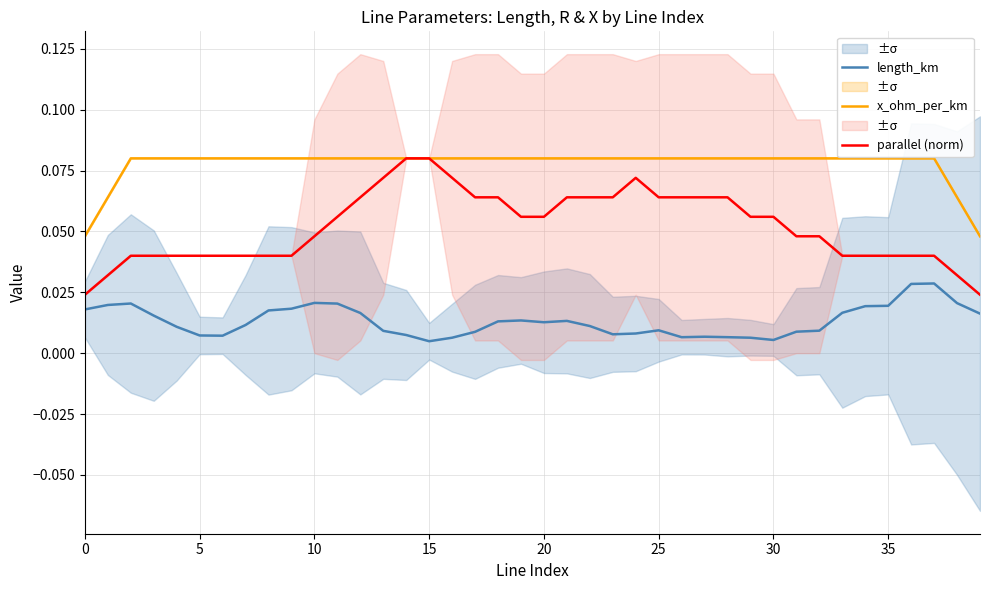

Does the chart have visible grid lines?

Yes